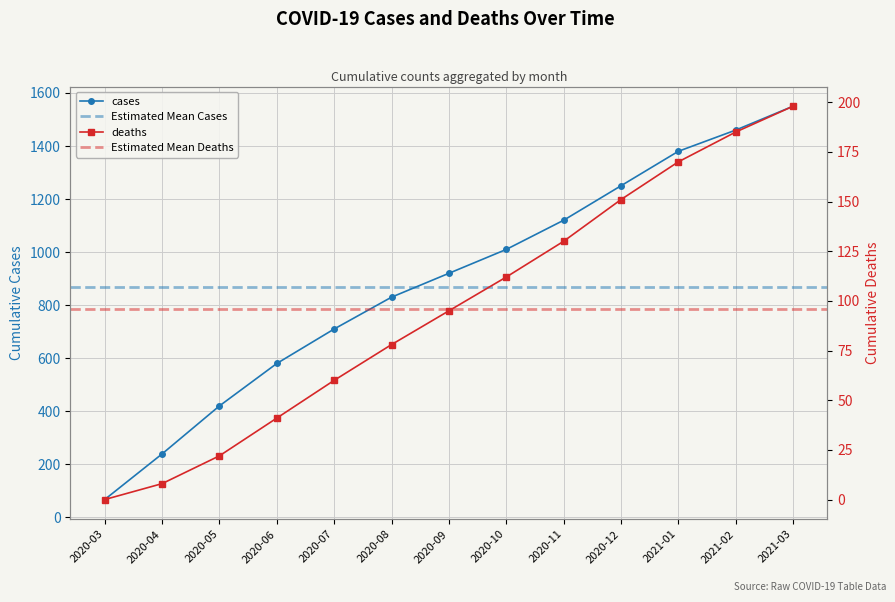

Reading left to right, list all the values displayed in this chart.

cases: 2020-03=67	2020-04=239	2020-05=420	2020-06=580	2020-07=710	2020-08=830	2020-09=920	2020-10=1010	2020-11=1120	2020-12=1250	2021-01=1380	2021-02=1460	2021-03=1550
deaths: 2020-03=0	2020-04=8	2020-05=22	2020-06=41	2020-07=60	2020-08=78	2020-09=95	2020-10=112	2020-11=130	2020-12=151	2021-01=170	2021-02=185	2021-03=198